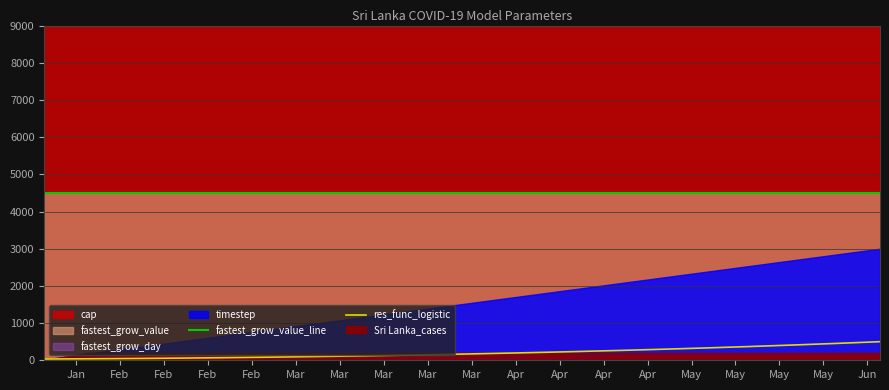

True or false: fastest_grow_value_line and res_func_logistic intersect in this chart.

False